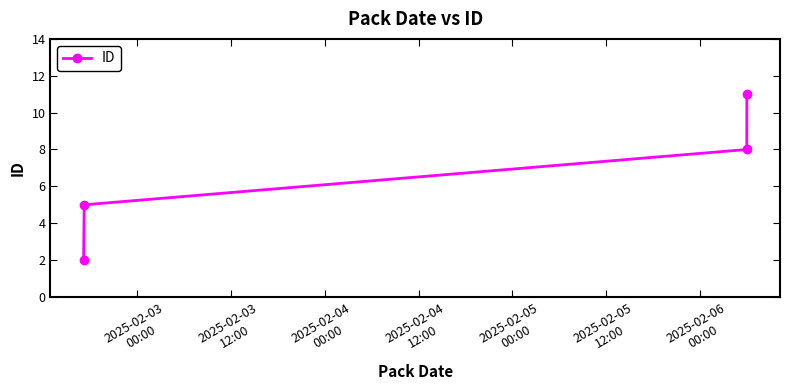

What is the maximum value shown in the chart?

11